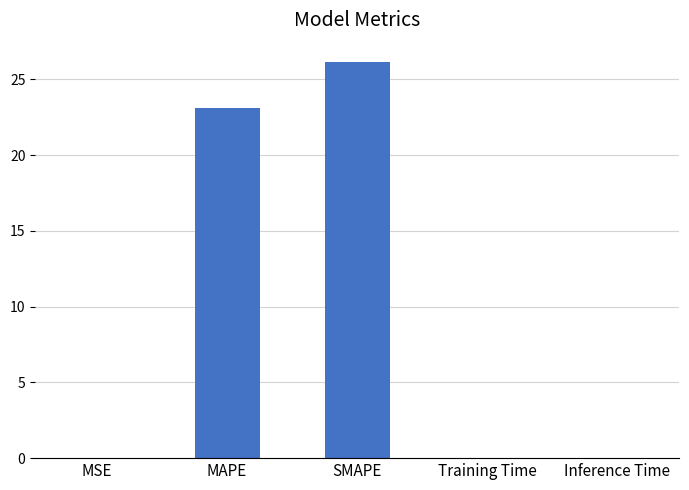

Which category has the highest value across all series?

SMAPE